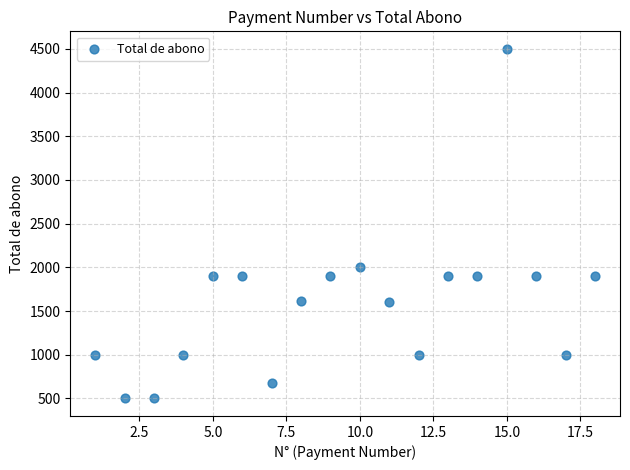

What Y value in the scatter plot is closest to 2500?

2000